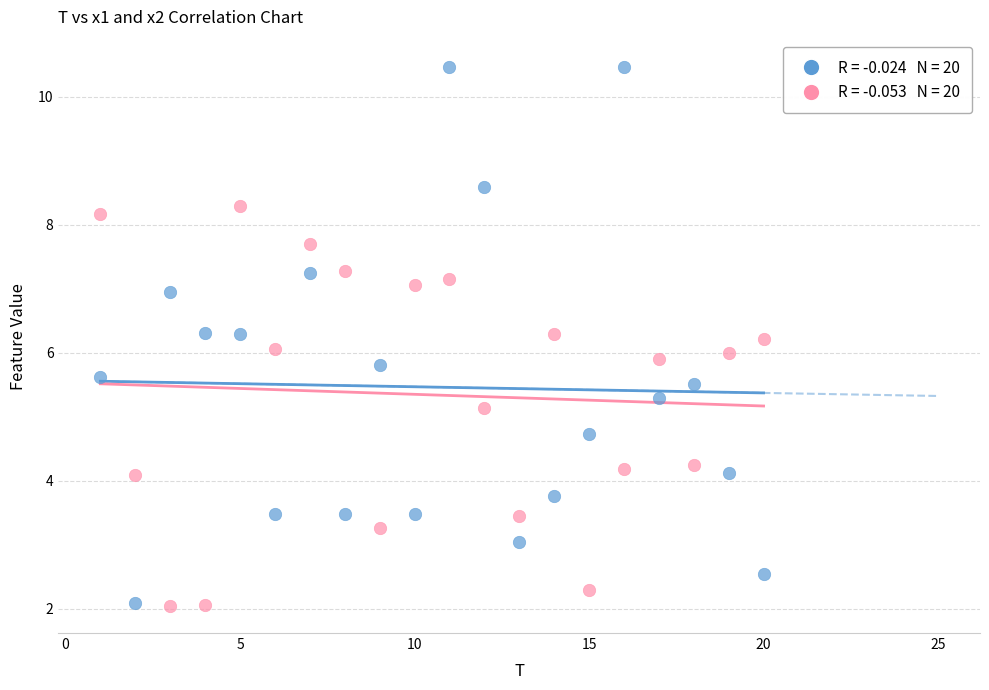

Across all data points, what is the range of Y values (max minus min)?

8.4